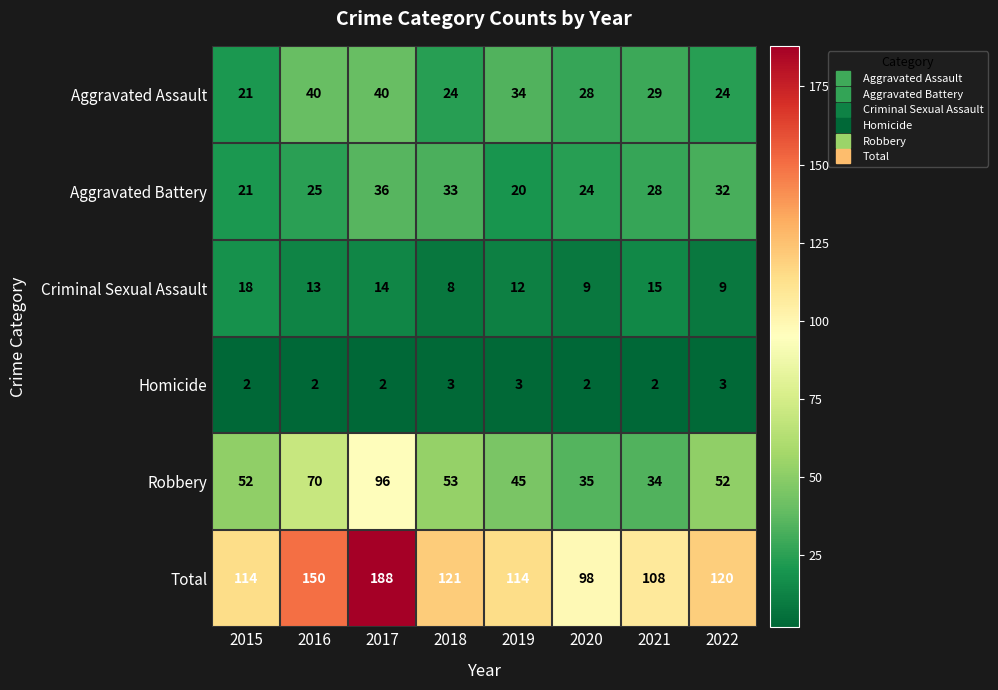

Is it true that Aggravated Battery equals 36 at 2017?

True